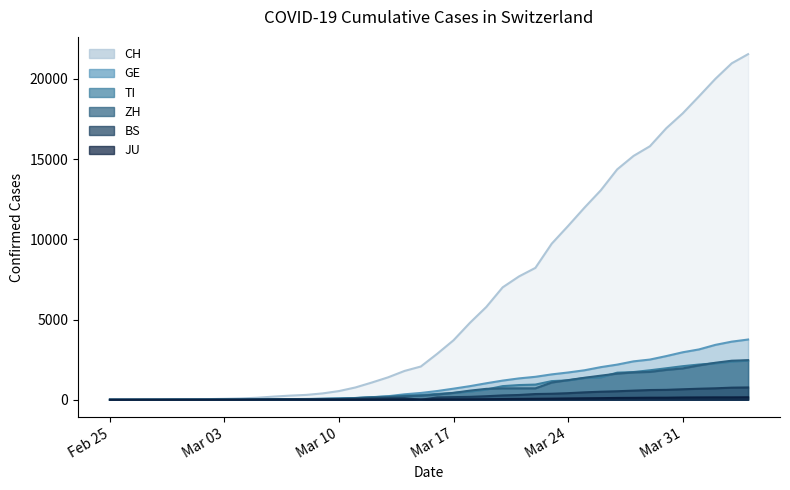

Which series has the largest total across all categories?

CH